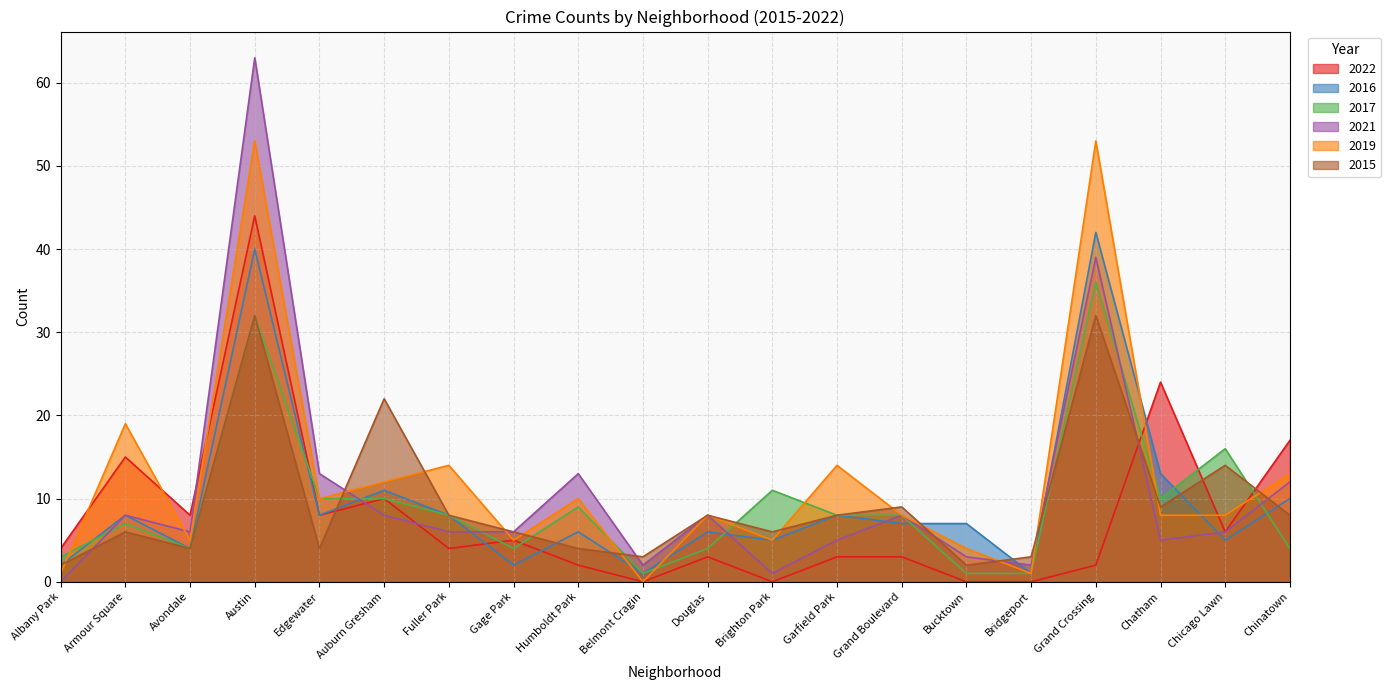

At which category is the sum across all series the highest?

Austin